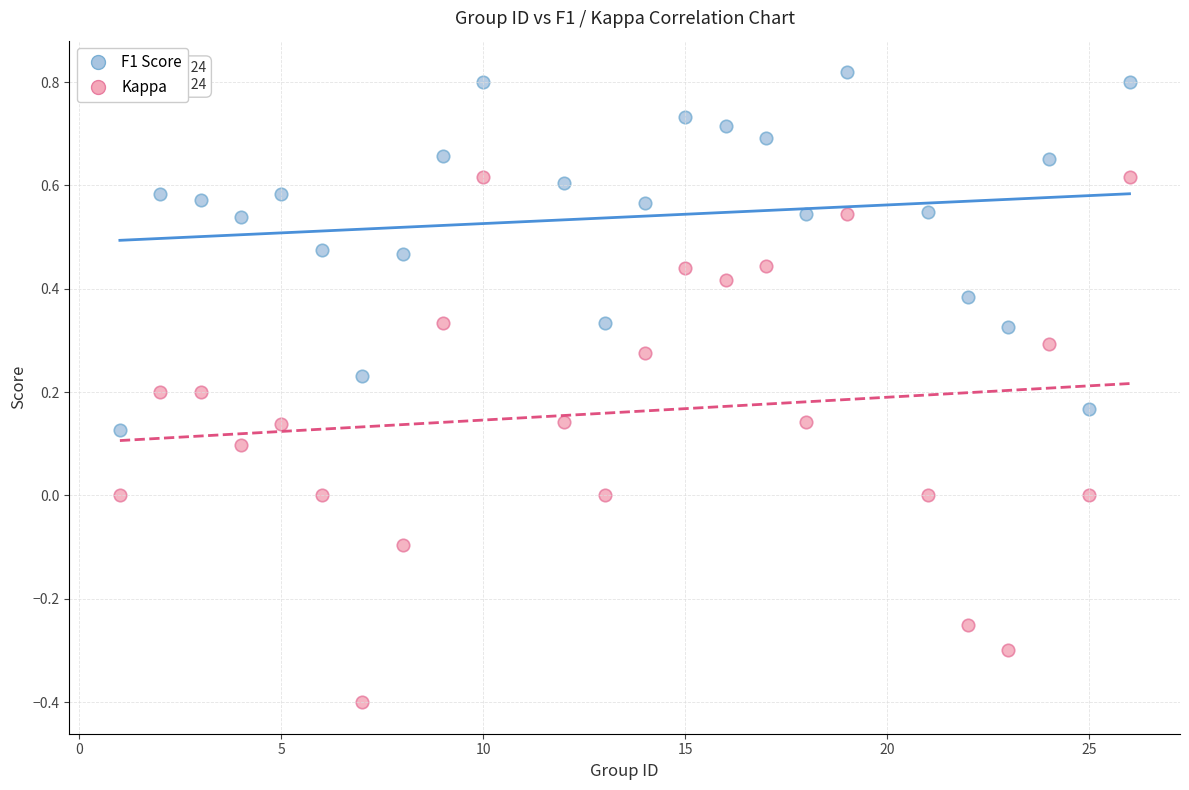

Across all data points, what is the range of X values (max minus min)?

25.0